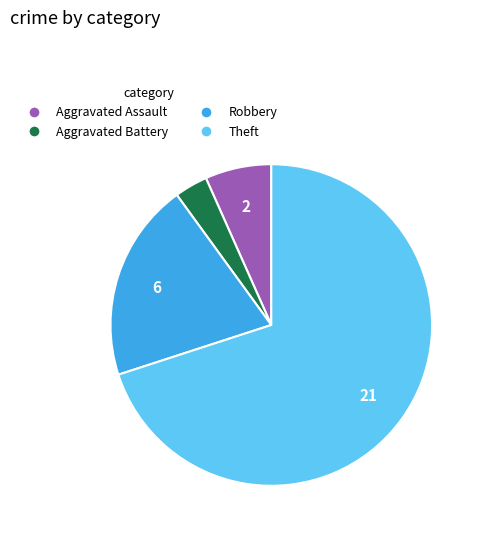

Is the sum of Robbery and Theft greater than half?

Yes